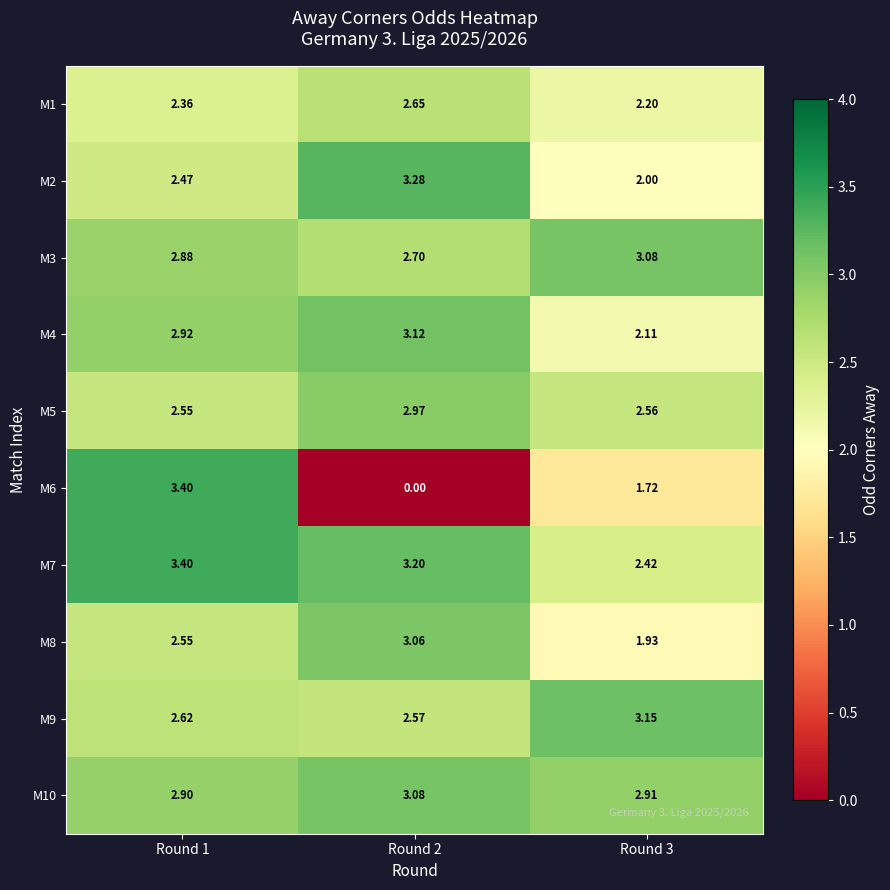

Reading left to right, what are all the values shown in this chart?

M1: Round 1=2.4	Round 2=2.6	Round 3=2.2
M2: Round 1=2.5	Round 2=3.3	Round 3=2.0
M3: Round 1=2.9	Round 2=2.7	Round 3=3.1
M4: Round 1=2.9	Round 2=3.1	Round 3=2.1
M5: Round 1=2.5	Round 2=3.0	Round 3=2.6
M6: Round 1=3.4	Round 2=0.0	Round 3=1.7
M7: Round 1=3.4	Round 2=3.2	Round 3=2.4
M8: Round 1=2.5	Round 2=3.1	Round 3=1.9
M9: Round 1=2.6	Round 2=2.6	Round 3=3.1
M10: Round 1=2.9	Round 2=3.1	Round 3=2.9